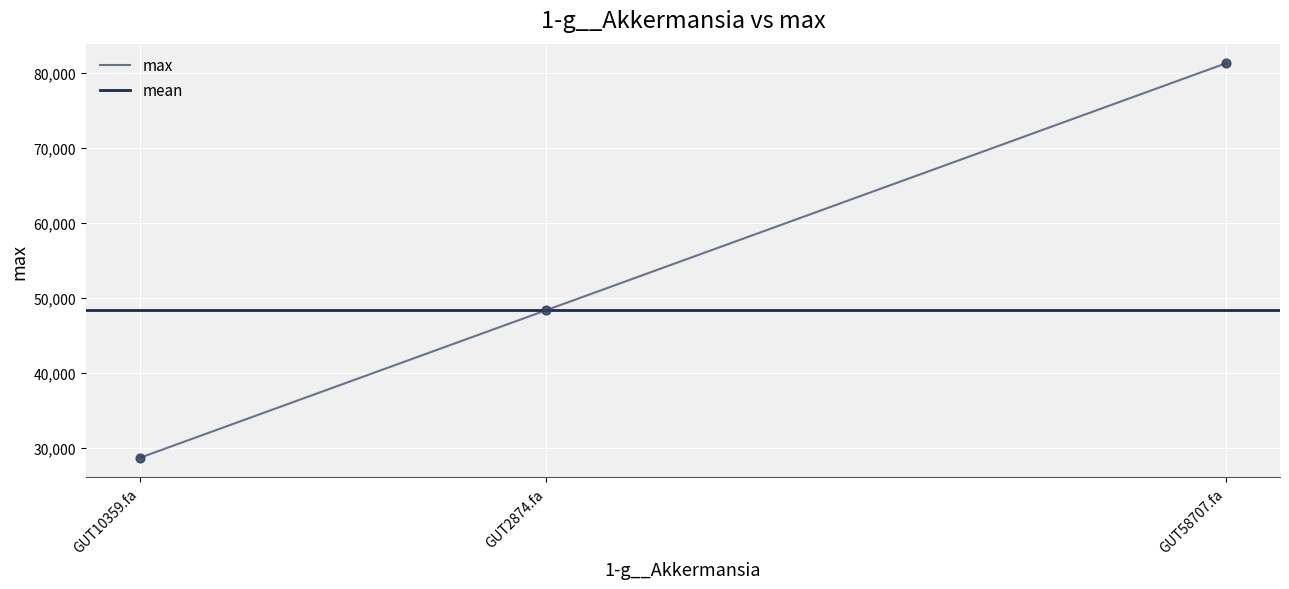

The value of max at GUT10359.fa is 51299.1. True or false?

False